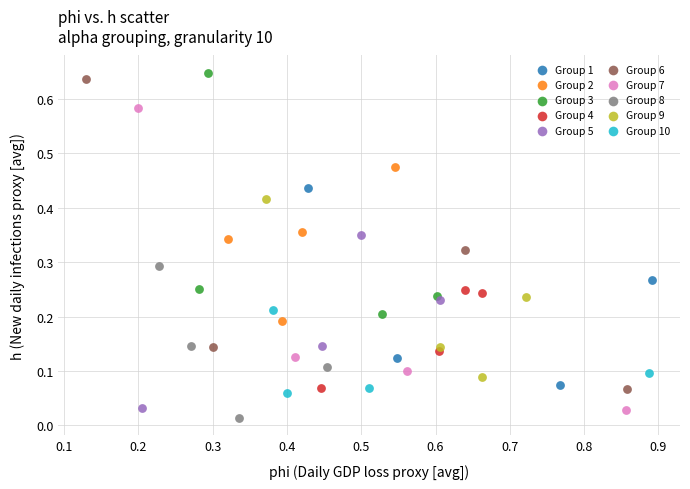

What are all the series names shown in the legend?

Group 1, Group 2, Group 3, Group 4, Group 5, Group 6, Group 7, Group 8, Group 9, Group 10